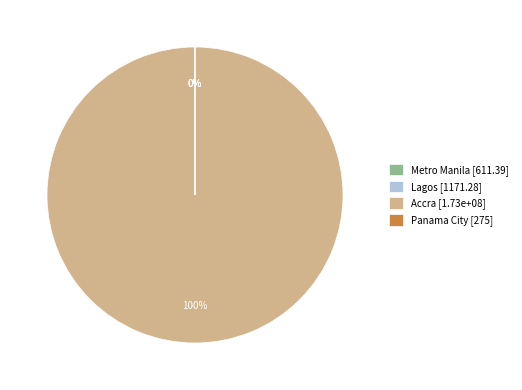

True or false: Accra accounts for 100% of the total.

True